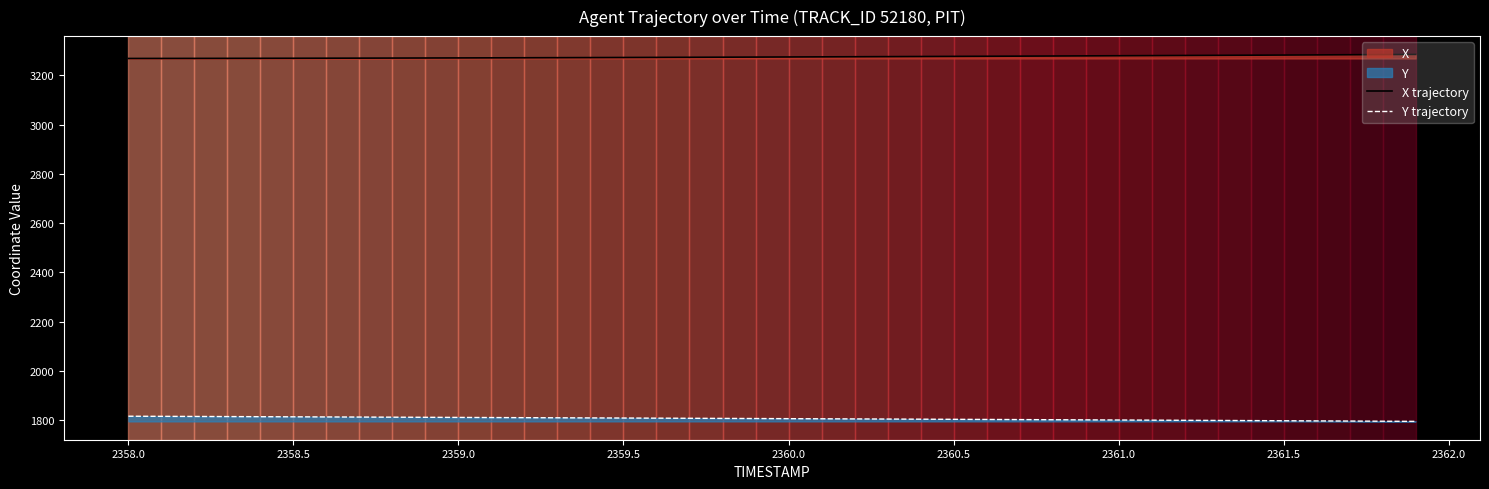

True or false: Y trajectory and X trajectory cross at least once.

False